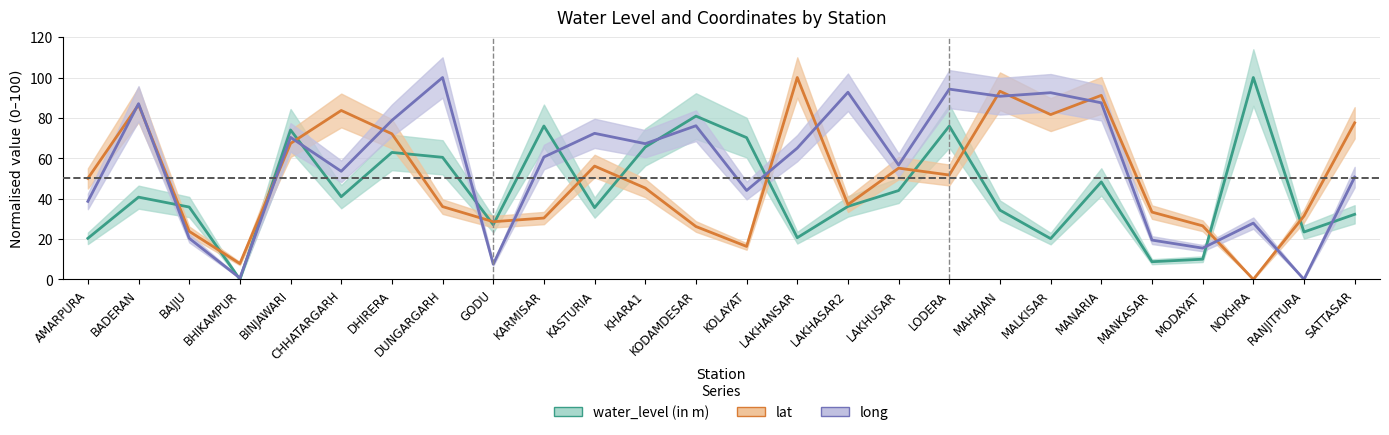

At which label does lat reach its minimum?

NOKHRA